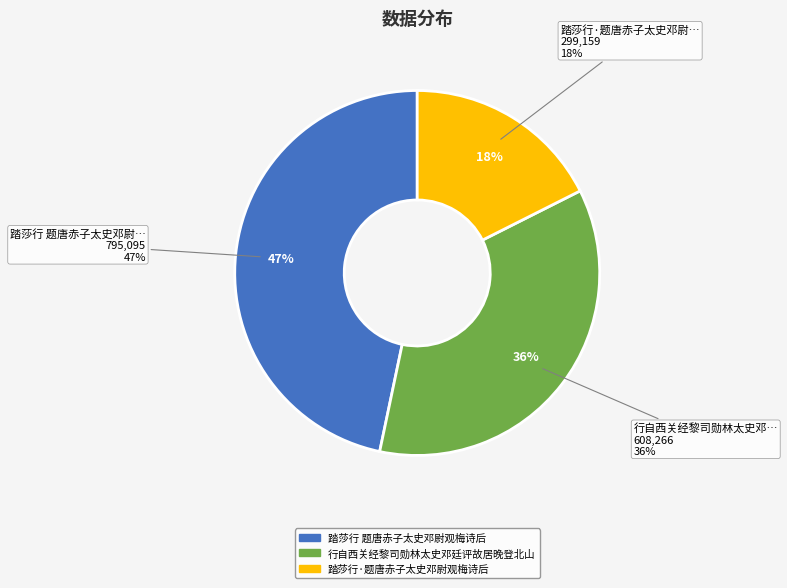

Is the sum of 踏莎行 题唐赤子太史邓尉观梅诗后 and 踏莎行·题唐赤子太史邓尉观梅诗后 greater than half?

Yes